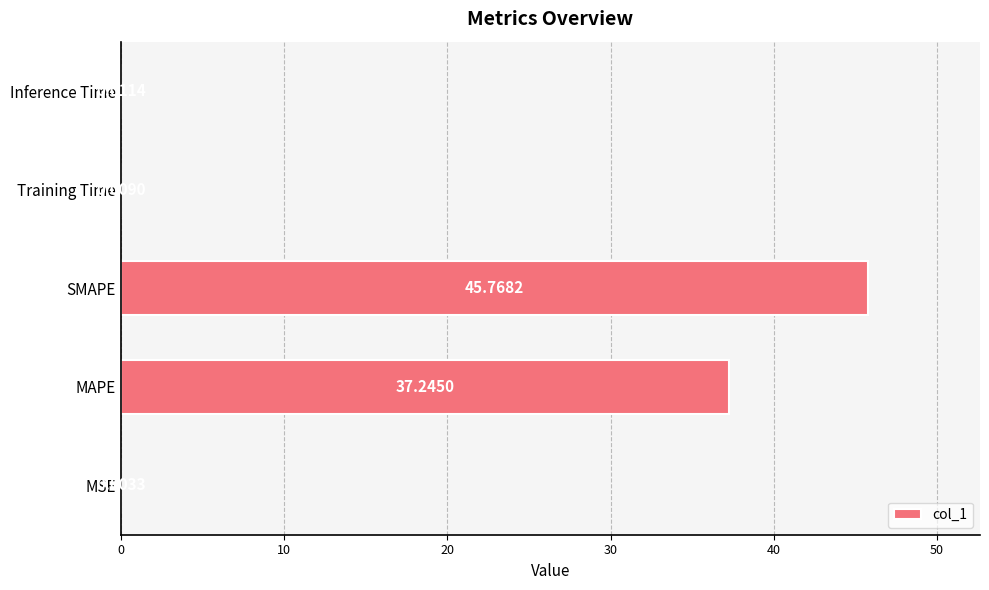

At which category does the chart reach its peak across all series?

SMAPE